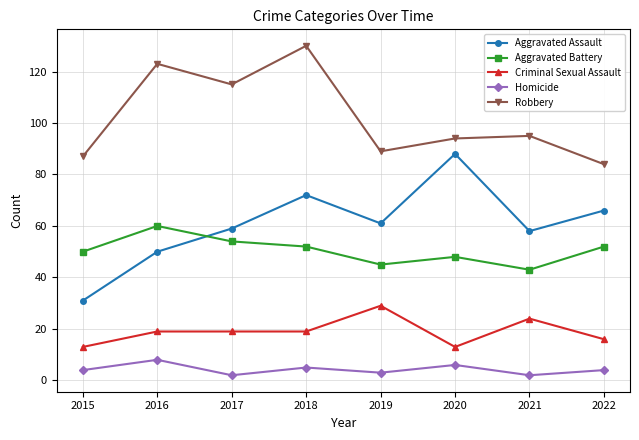

List the series in order of their peak value, lowest first.

Homicide, Criminal Sexual Assault, Aggravated Battery, Aggravated Assault, Robbery